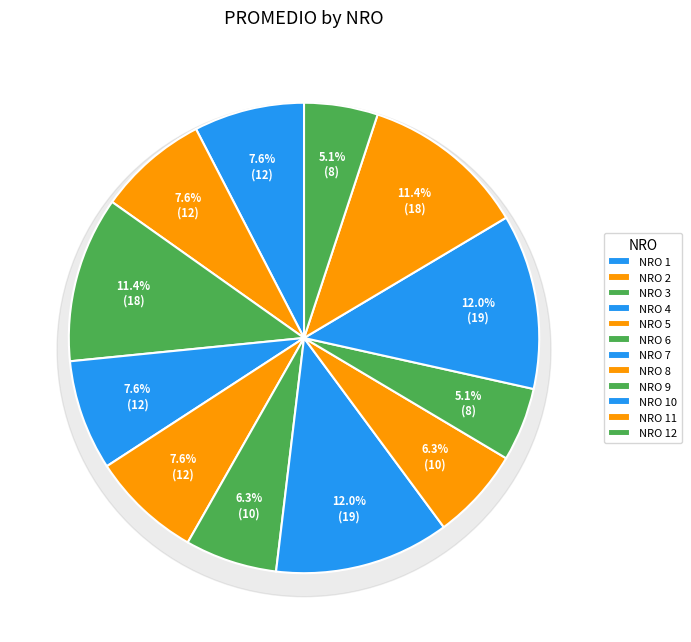

True or false: 9 accounts for 5% of the total.

True